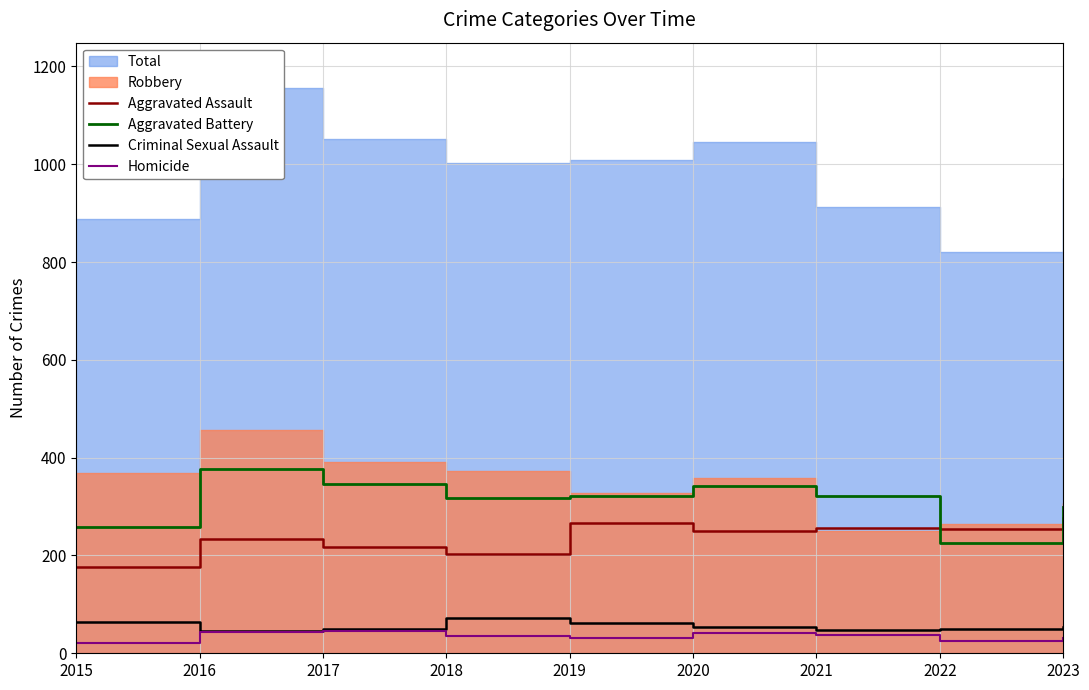

At which label does Aggravated Assault reach its minimum?

2015